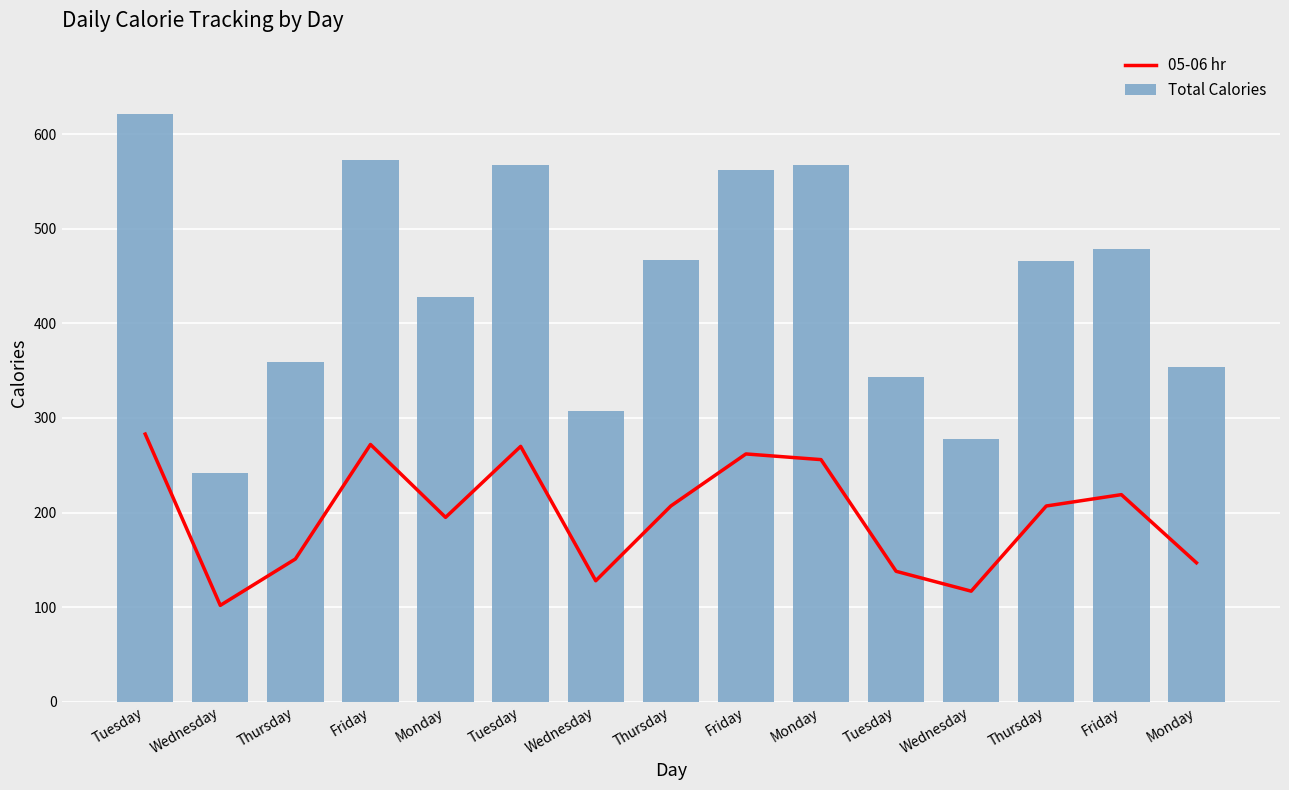

Reading left to right, transcribe all the data shown in this chart.

05-06 hr: 283	102	151	272	195	270	128	207	262	256	138	117	207	219	147
Total Calories: 621	242	359	573	428	567	307	467	562	567	343	278	466	479	354